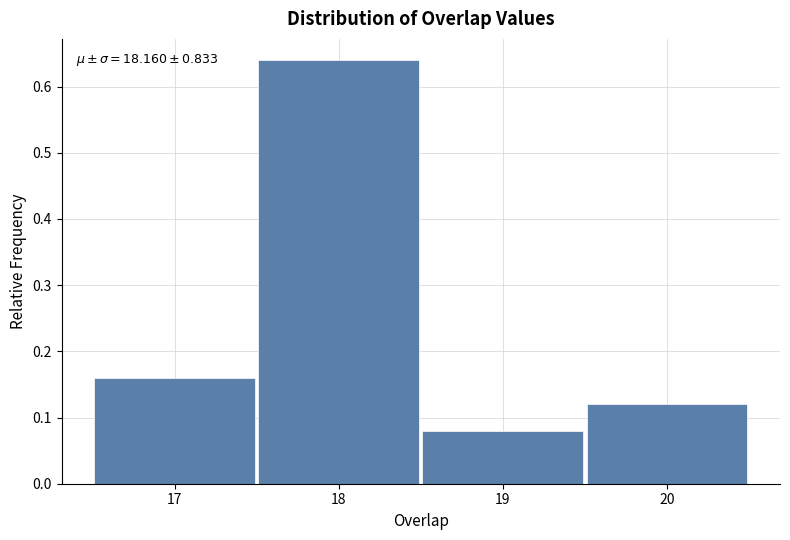

Which range on the x-axis has the tallest bar?

17.5 to 18.5